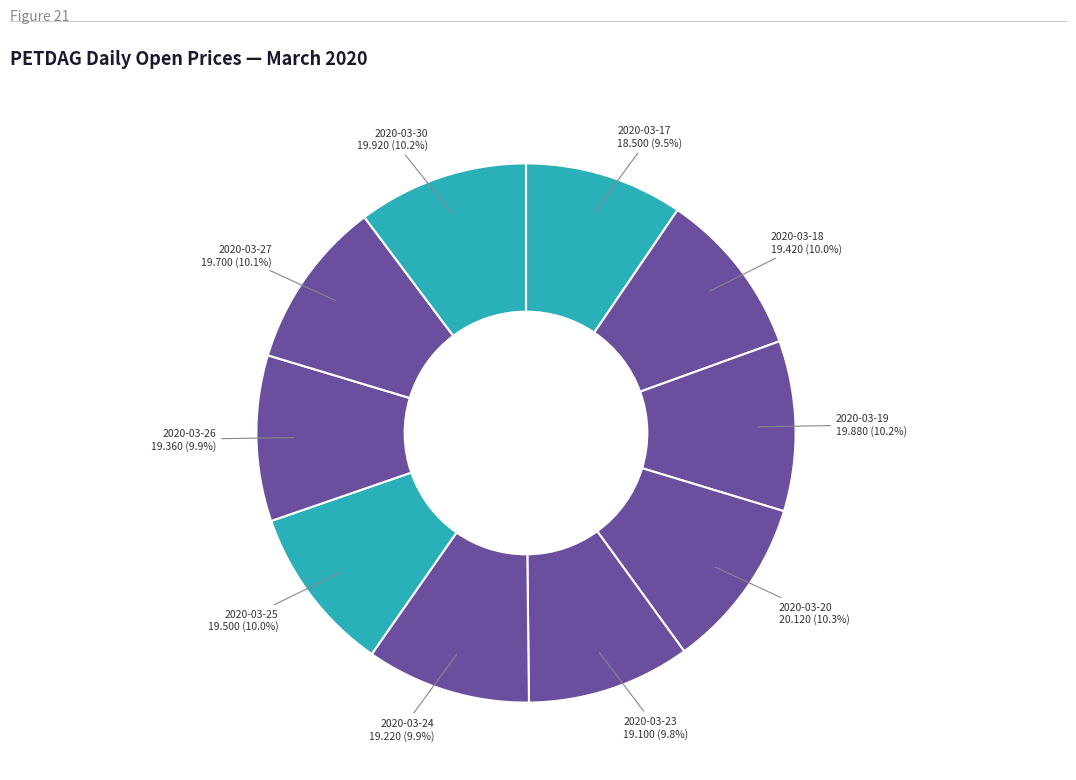

How many segments does this pie chart have?

10